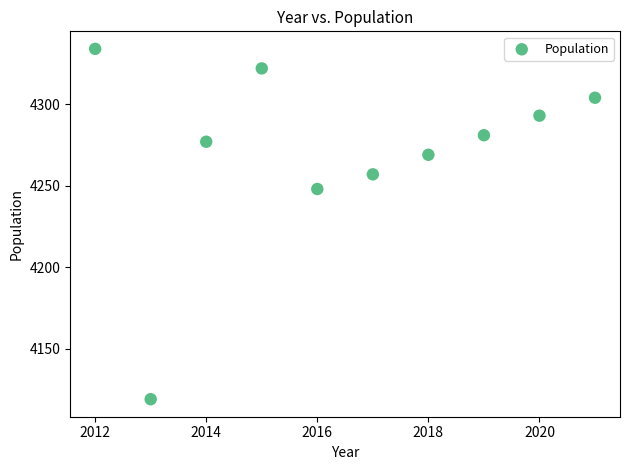

What Y value in the scatter plot is closest to 4226?

4248